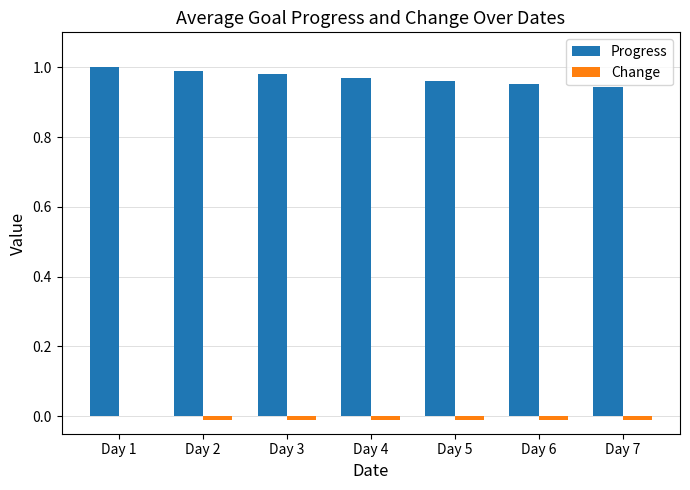

Is it true that Progress equals 1.0 at Day 6?

True